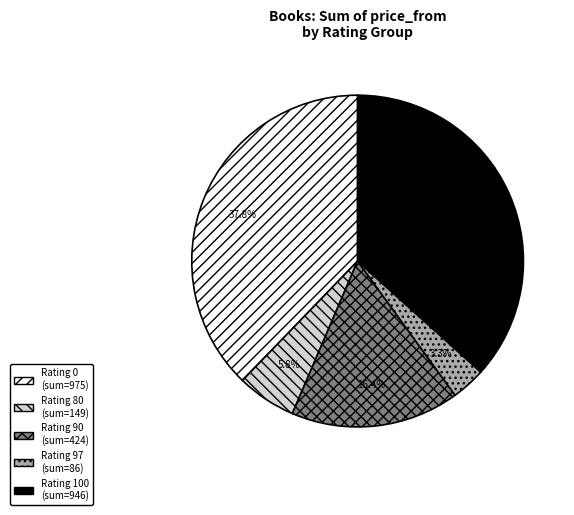

Is there a majority slice in this chart?

No